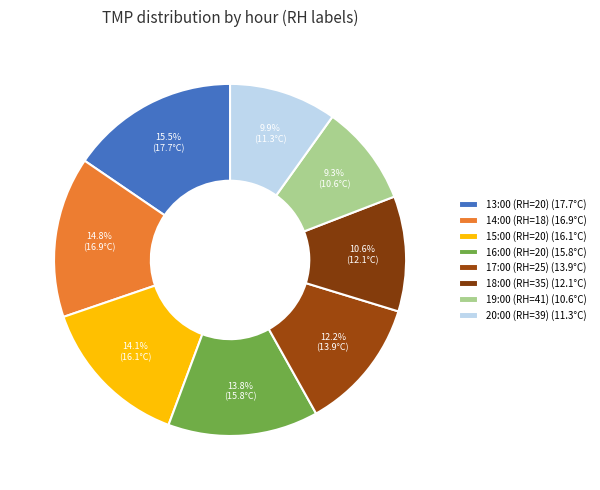

How many slices are in this pie chart?

8